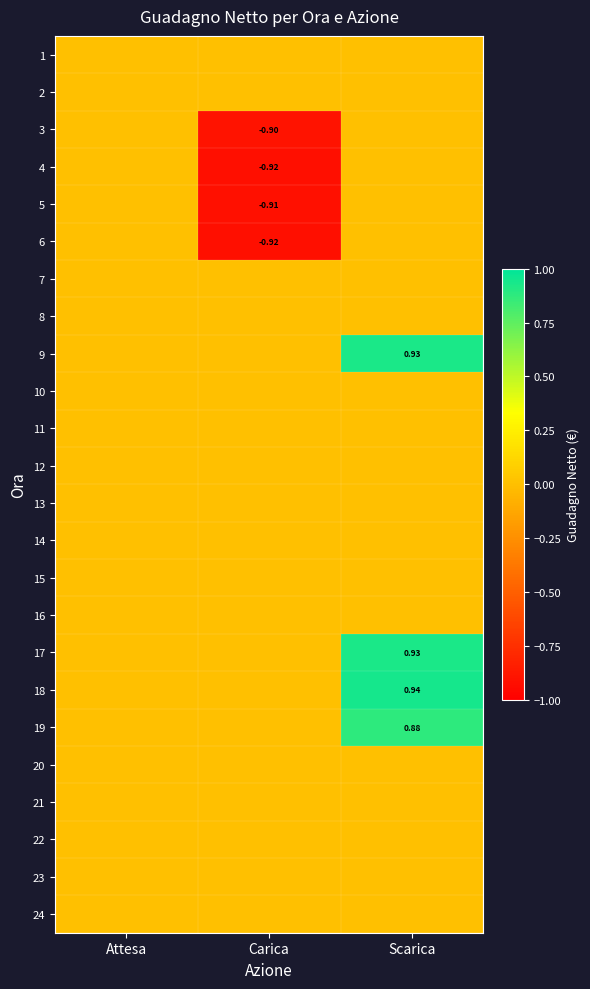

What is the maximum value shown in the chart?

0.9